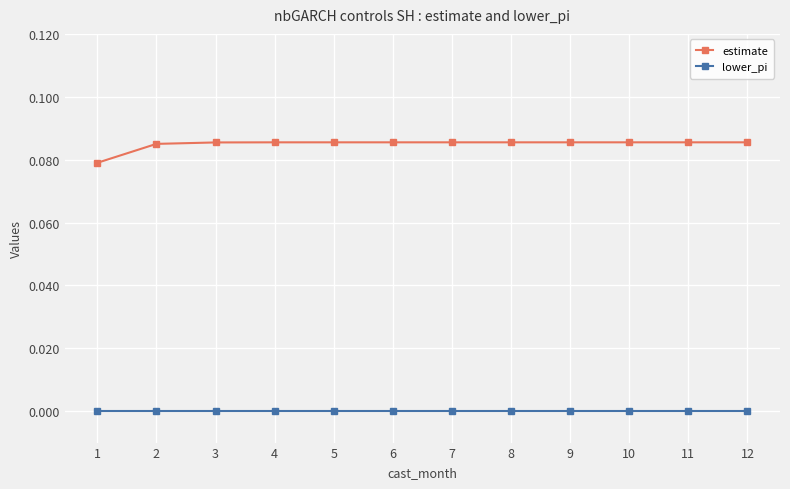

At how many categories does at least one series exceed 0?

12